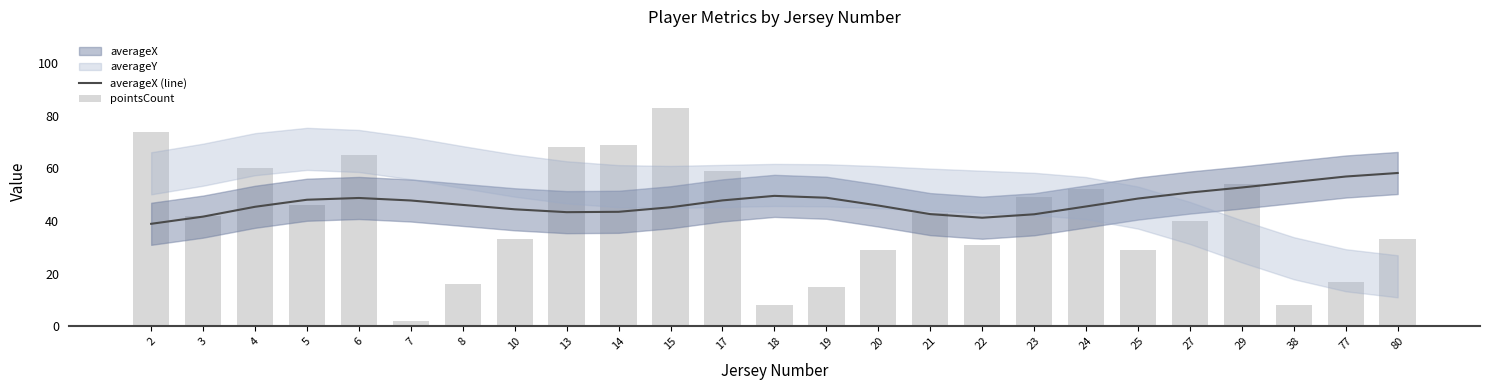

What is the minimum value for averageX (line)?

38.9